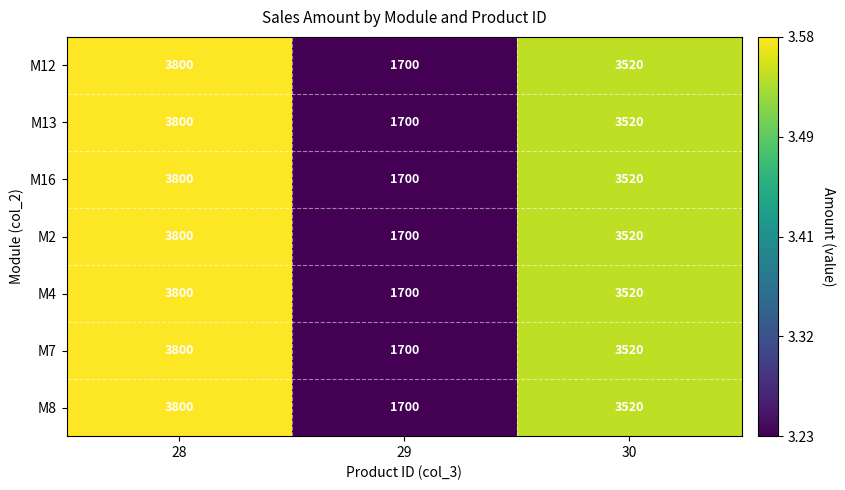

The value of M12 at 28 is 3800. True or false?

True